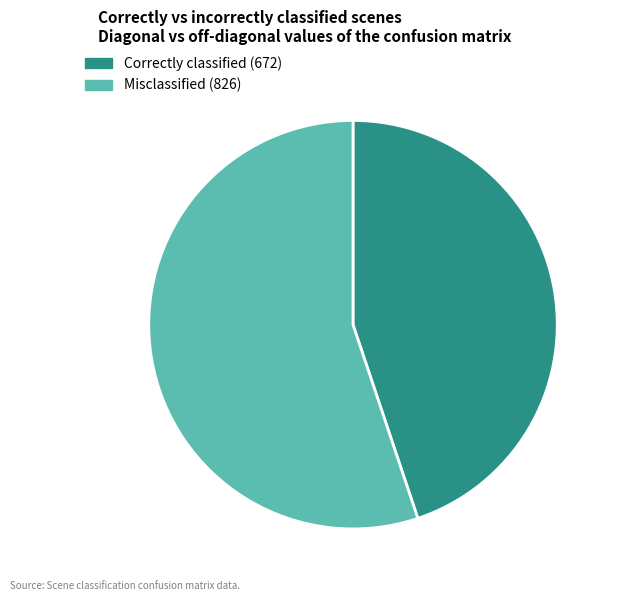

Is there a majority slice in this chart?

Yes